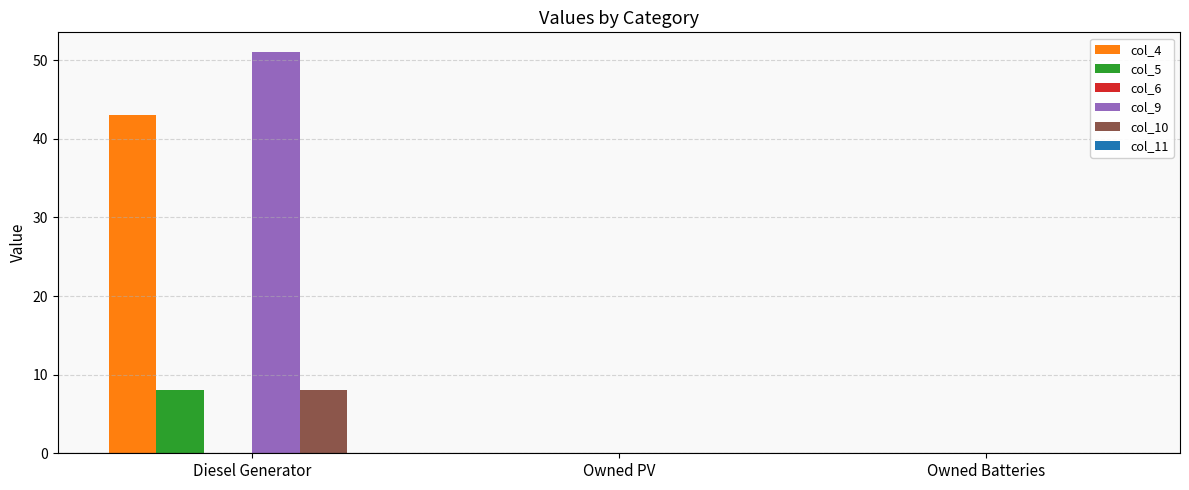

Is it true that col_4 equals 77 at Diesel Generator?

False